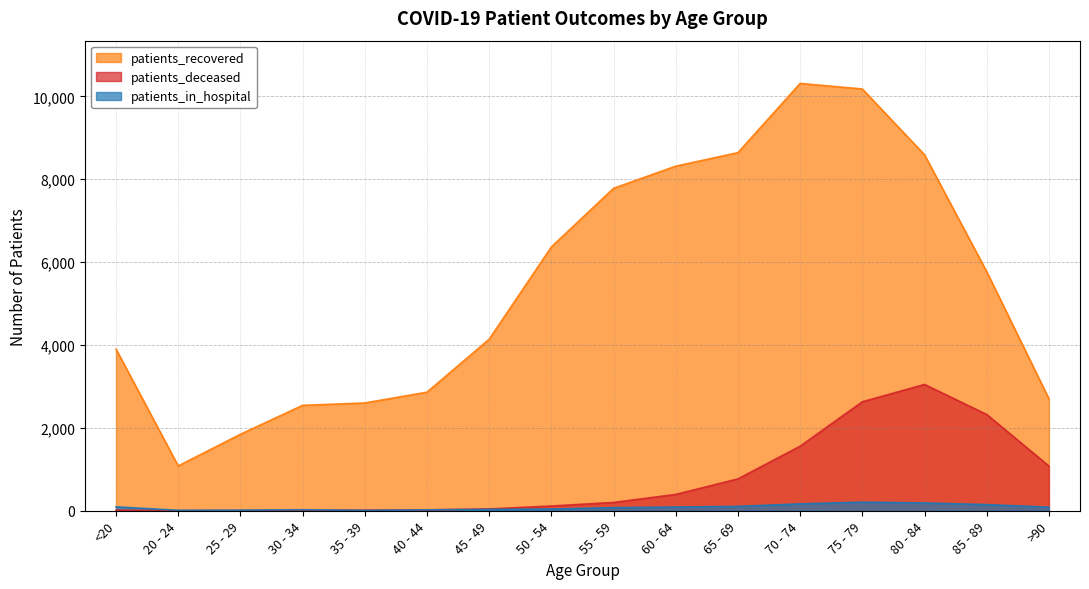

Which series has the widest spread of values?

patients_recovered